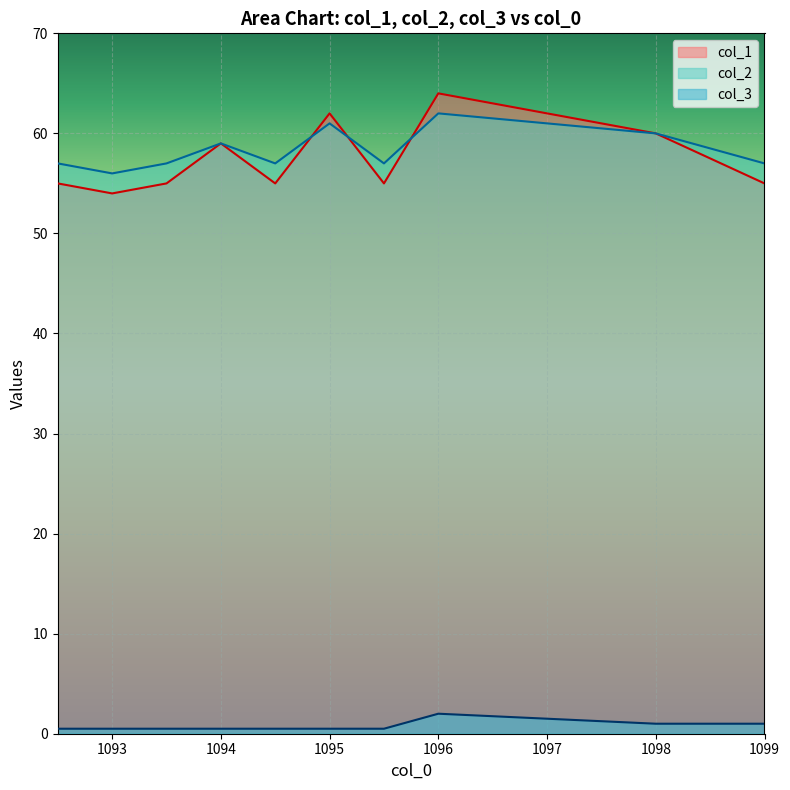

What is the lowest value of the col_1 series?

54.0